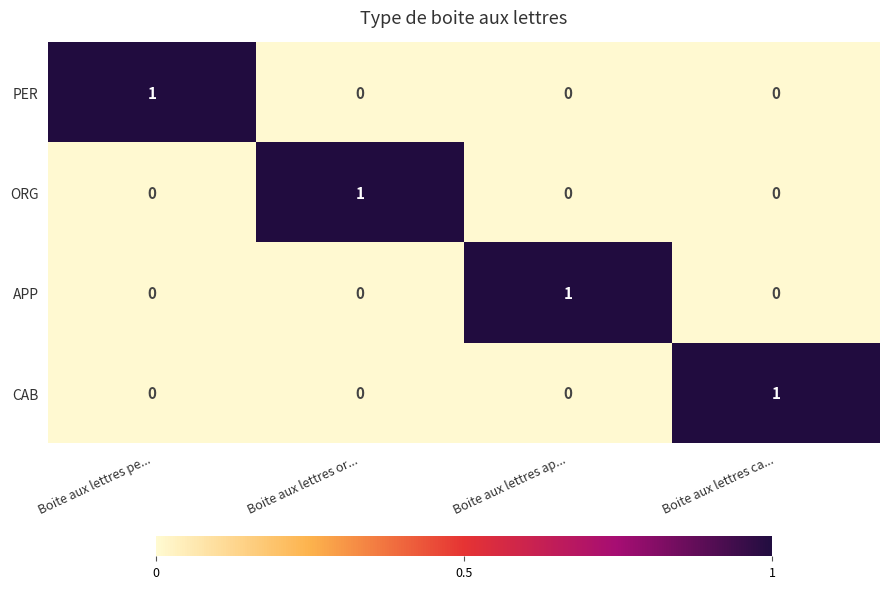

Which category has the highest value in the APP series?

Boite aux lettres ap...